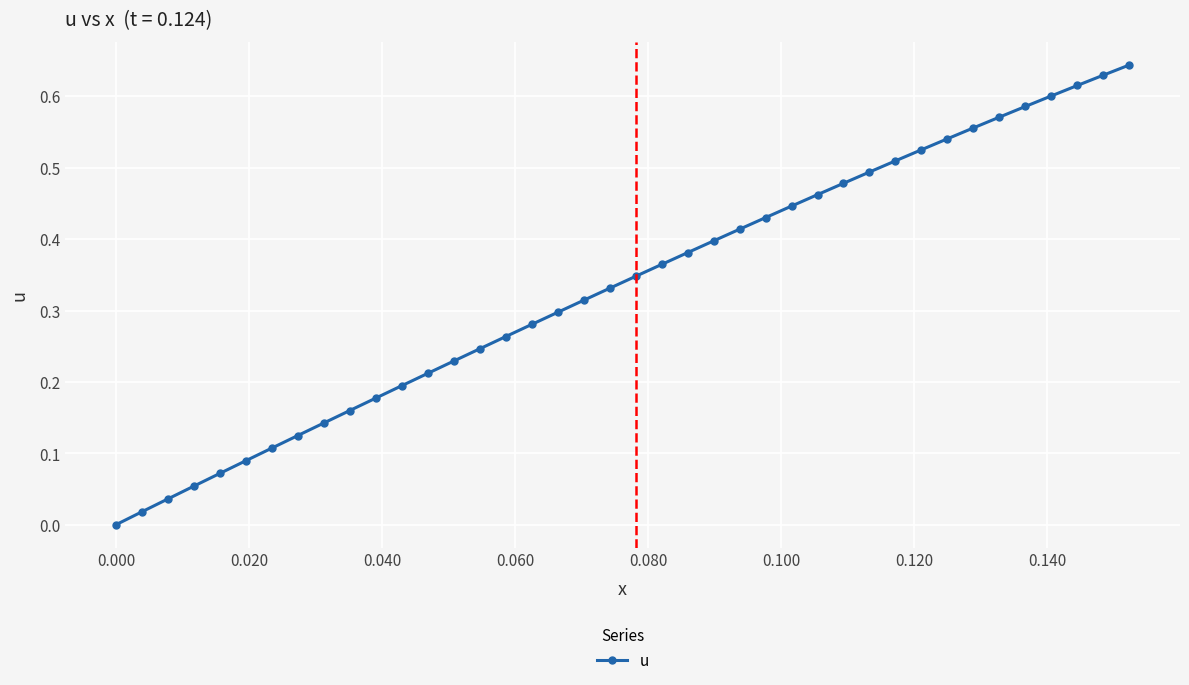

True or false: the data has more than 2 interior local peaks.

False